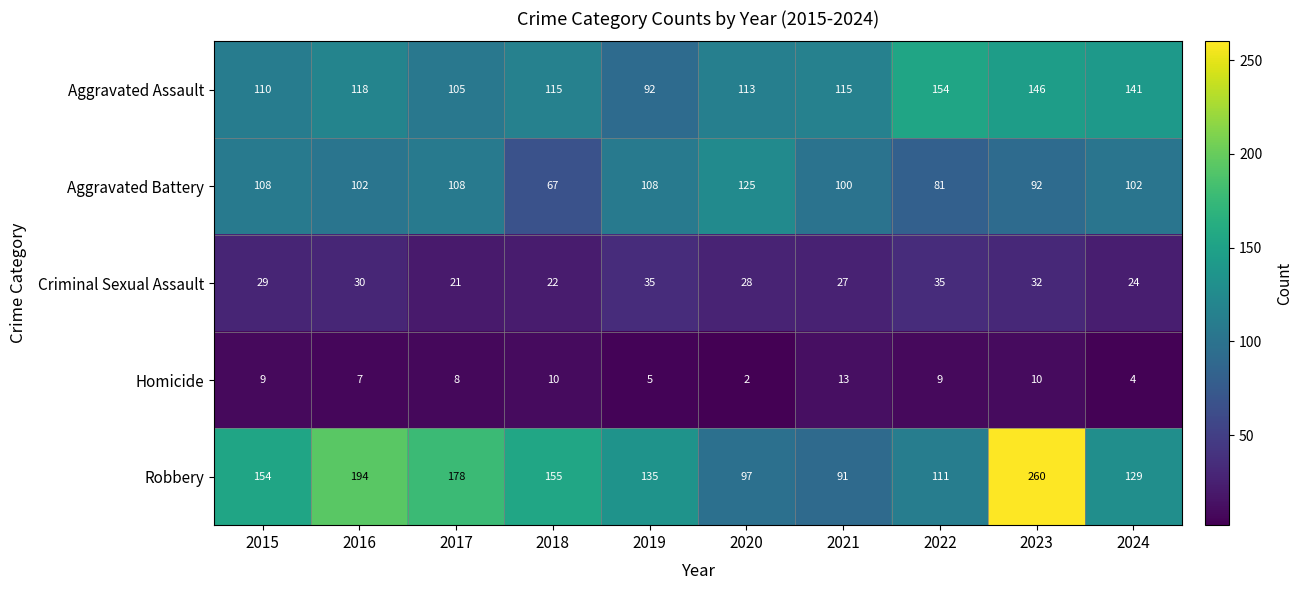

Which category has the lowest value across all series?

2020